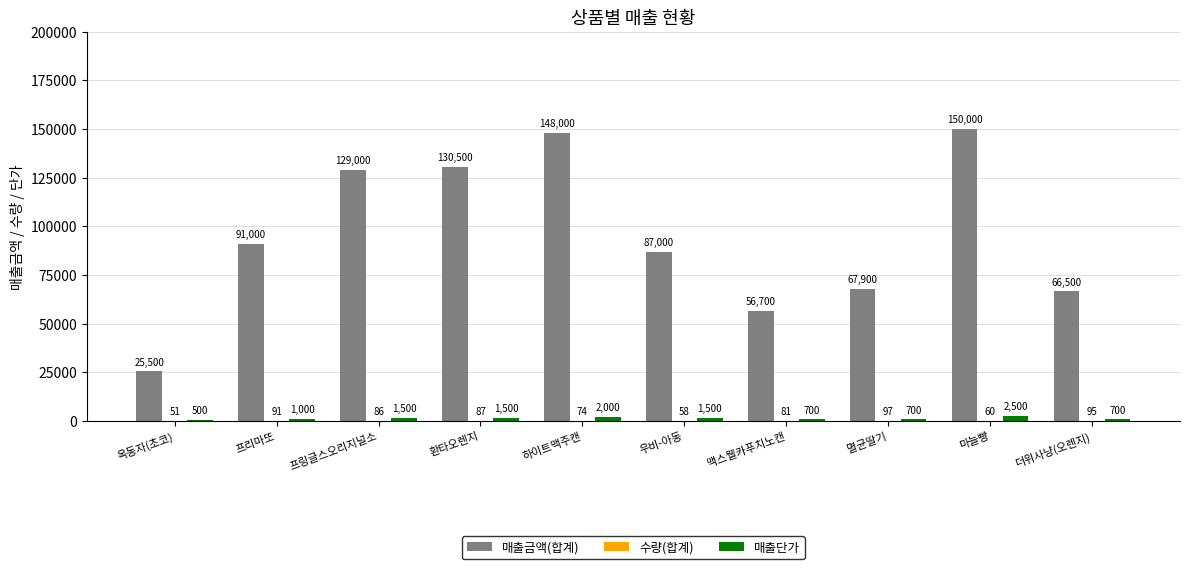

At which label is 매출금액(합계) closest to 87750?

우비-아동